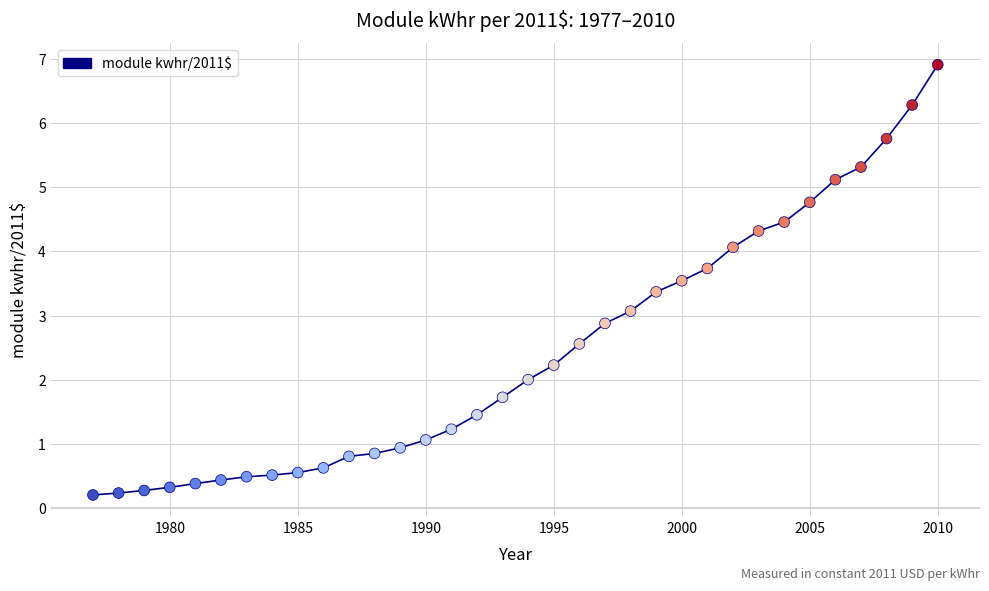

What is the range of X values (max minus min)?

33.0